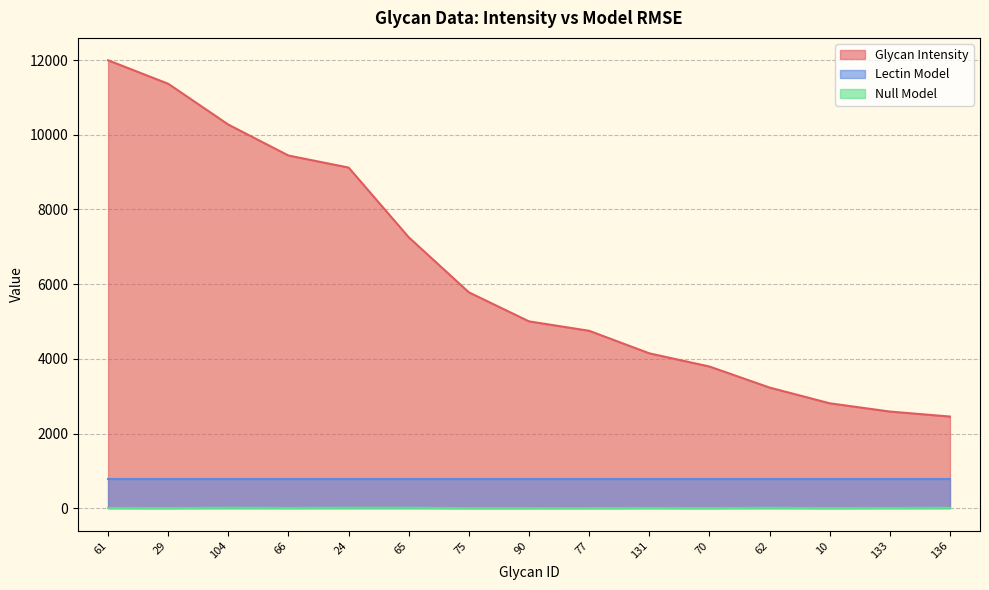

How many values in the Null Model series exceed 6?

9